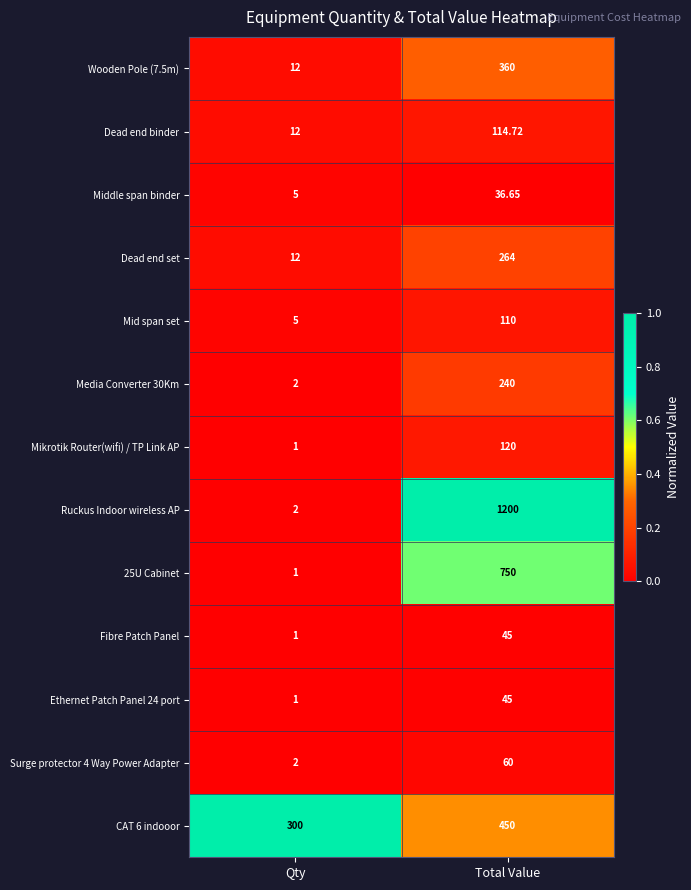

At which label does Ethernet Patch Panel 24 port reach its peak?

Total Value